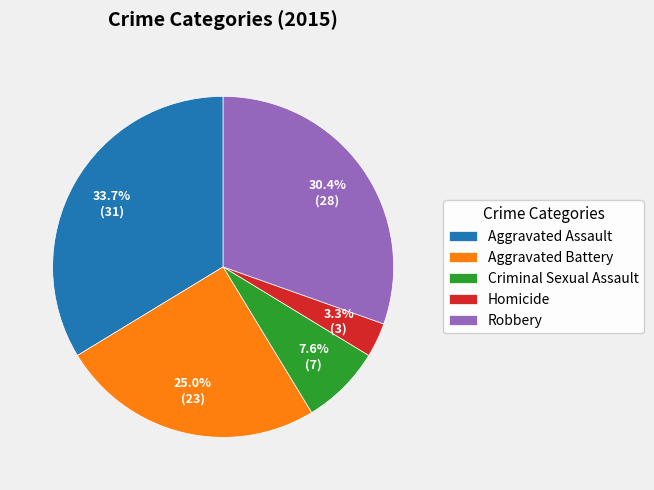

To the nearest percent, what percentage of the pie is Aggravated Assault?

34%